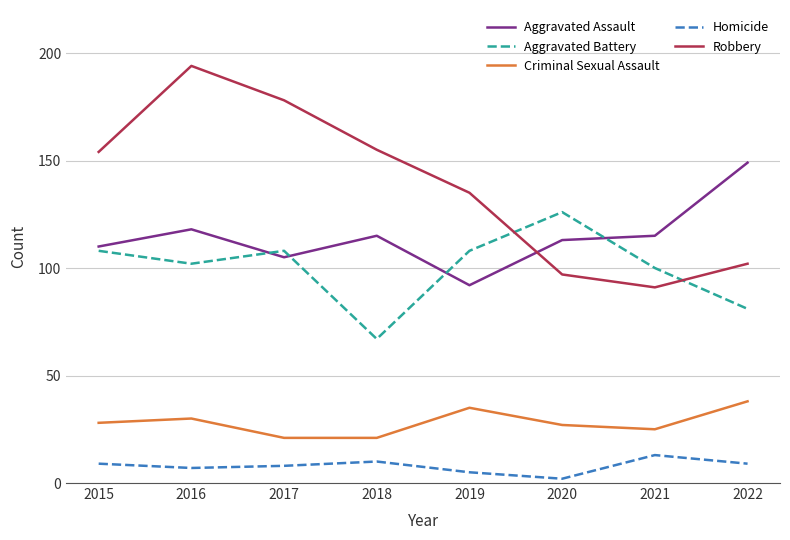

What are all the series names shown in the legend?

Aggravated Assault, Aggravated Battery, Criminal Sexual Assault, Homicide, Robbery